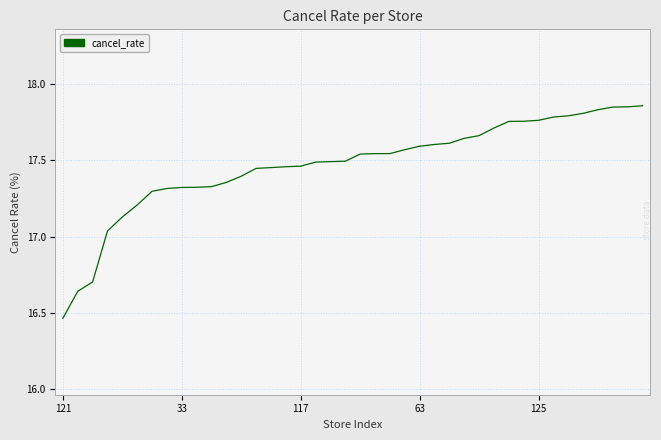

What is the greatest value displayed?

17.9